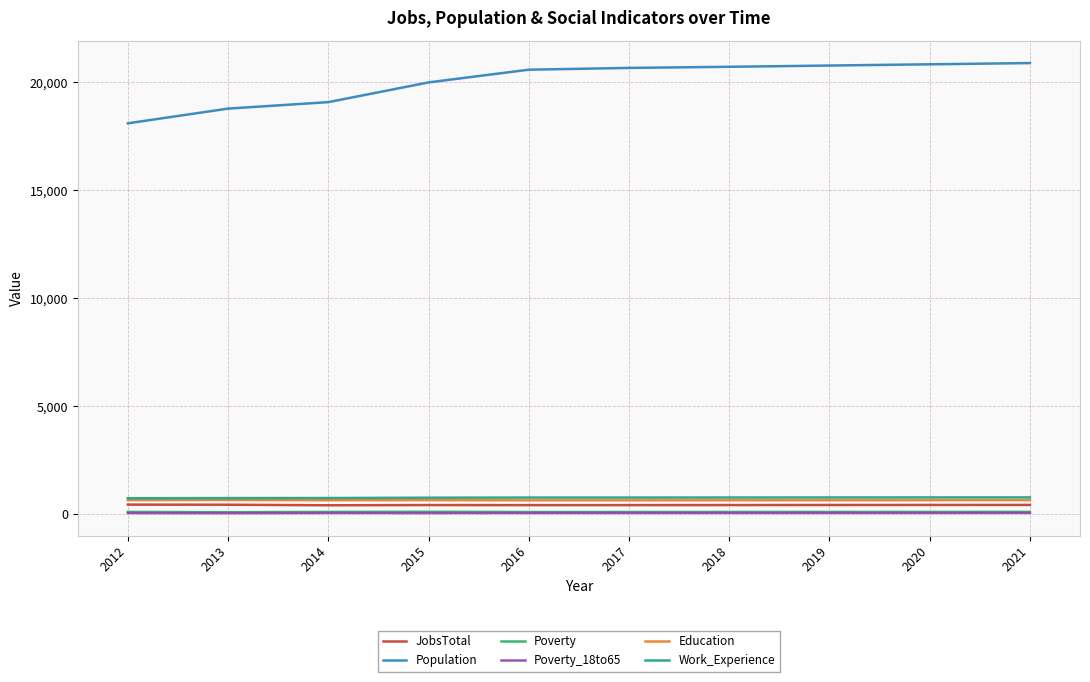

What is the spread (max minus min) of values at 2013?

18726